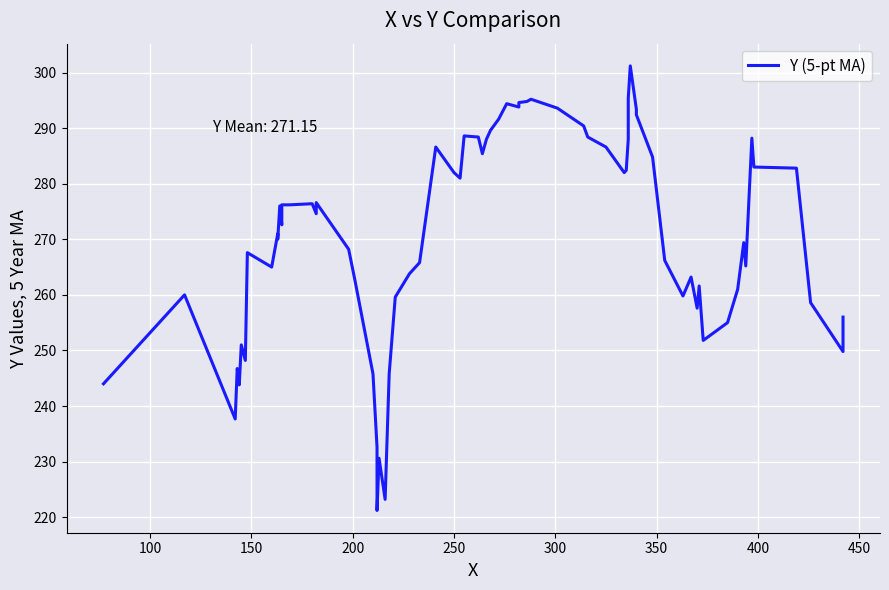

What is the label of the 15th point from the left?

160